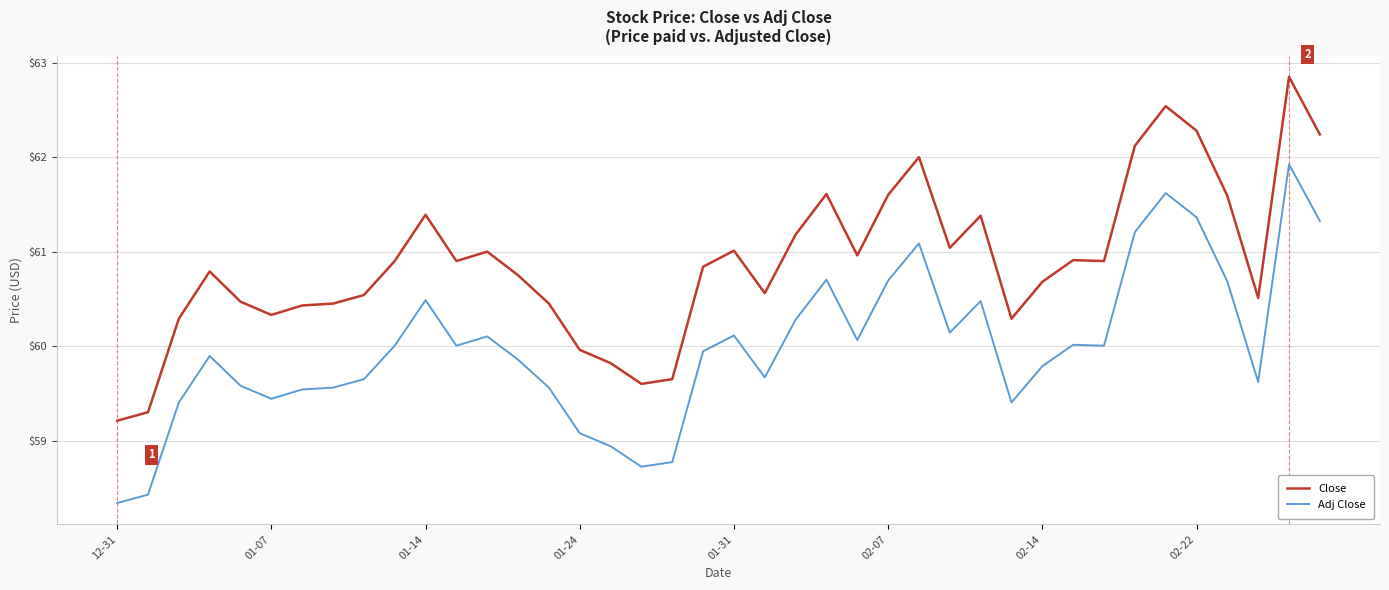

Which series has the largest range (max minus min)?

Close